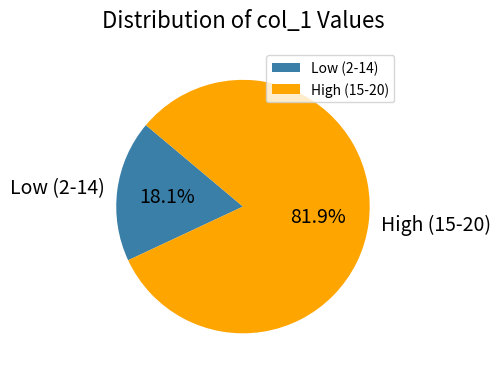

Does any single category account for the majority?

Yes